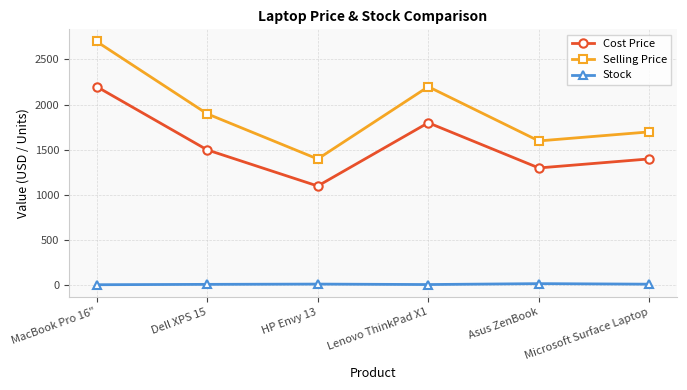

What value does the Cost Price series have at Asus ZenBook, to the nearest 10?

1300